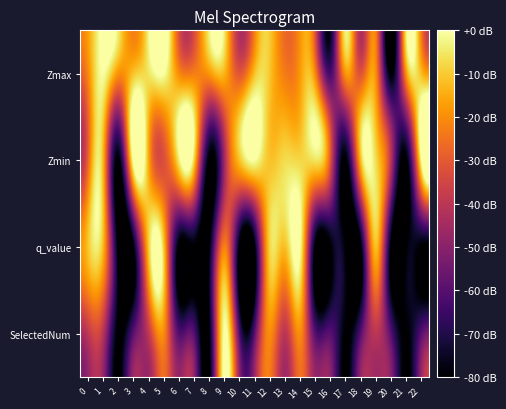

What is the difference between the highest and lowest values at 14?

20.0